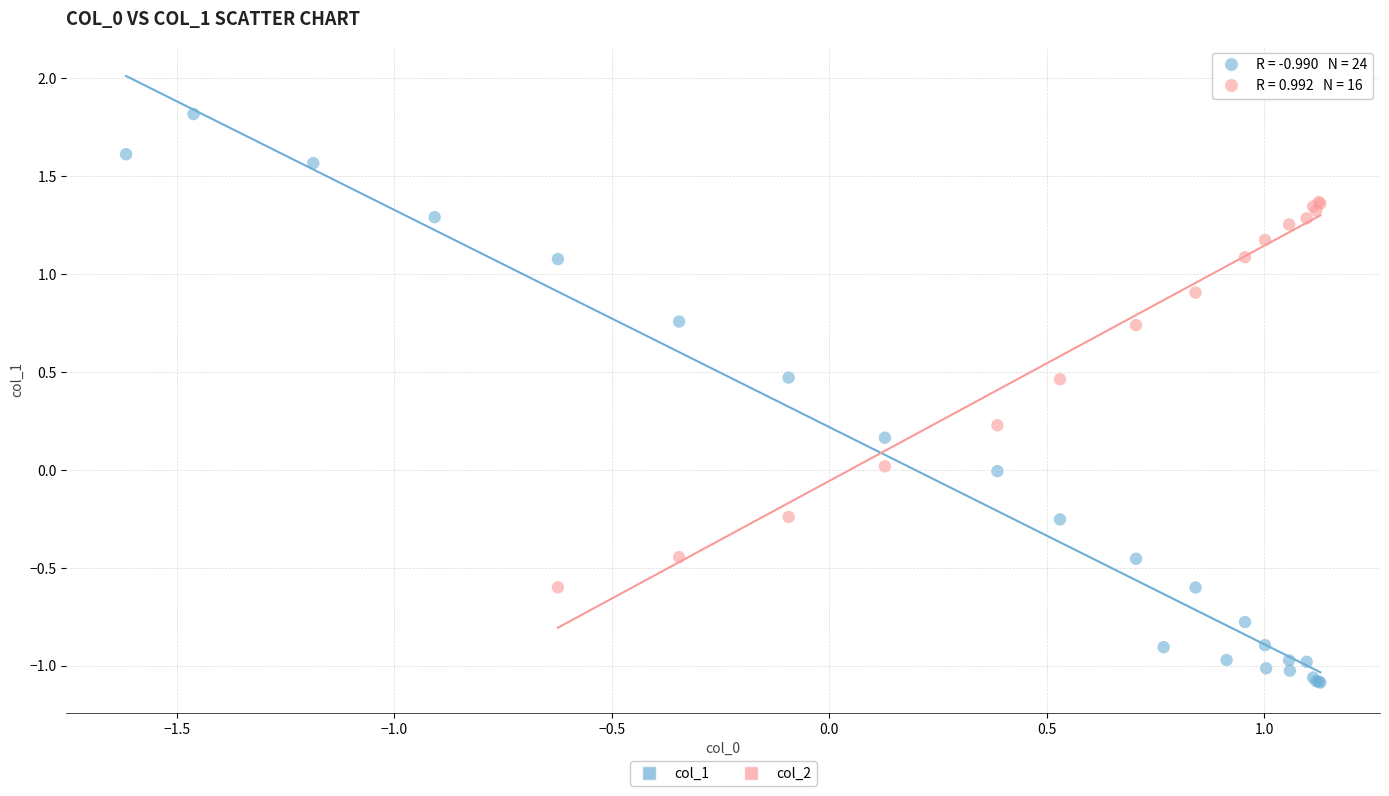

Which series has the widest spread of Y values?

col_1